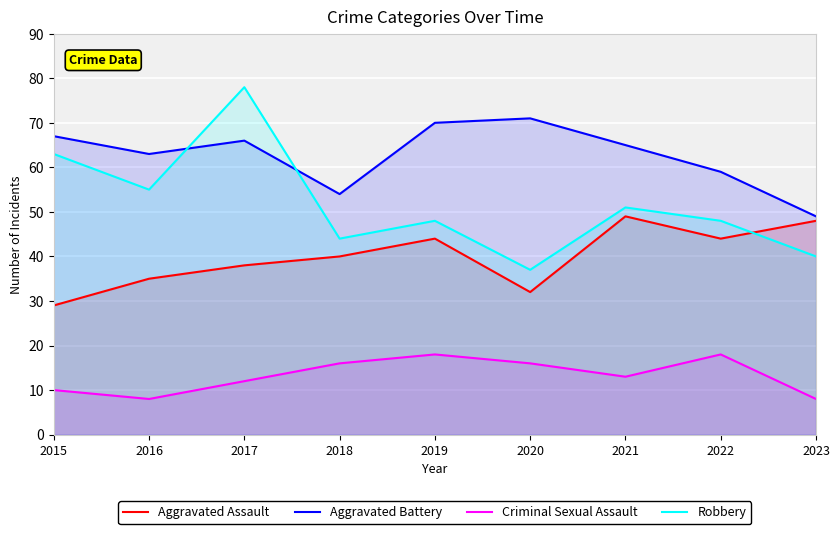

Count the number of categories in the chart.

9